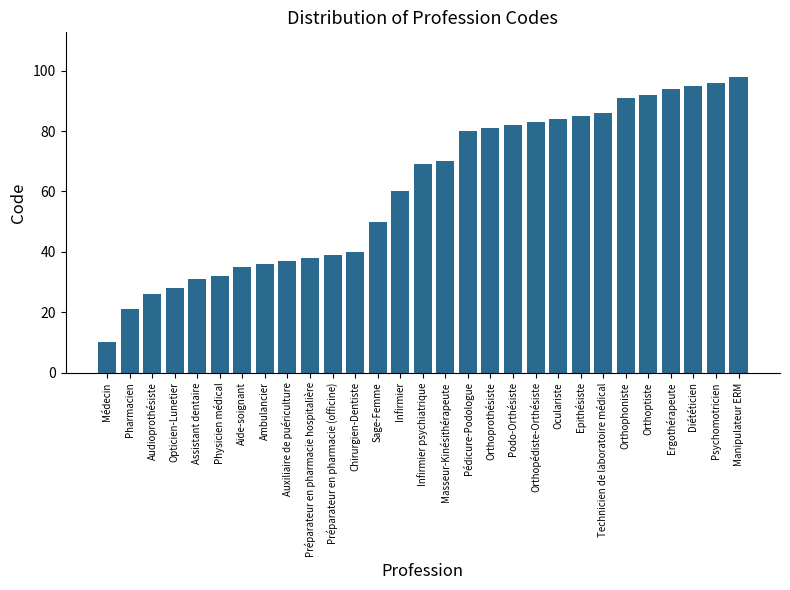

Reading right to left, what are all the values shown in this chart?

Manipulateur ERM=98	Psychomotricien=96	Diététicien=95	Ergothérapeute=94	Orthoptiste=92	Orthophoniste=91	Technicien de laboratoire médical=86	Epithésiste=85	Oculariste=84	Orthopédiste-Orthésiste=83	Podo-Orthésiste=82	Orthoprothésiste=81	Pédicure-Podologue=80	Masseur-Kinésithérapeute=70	Infirmier psychiatrique=69	Infirmier=60	Sage-Femme=50	Chirurgien-Dentiste=40	Préparateur en pharmacie (officine)=39	Préparateur en pharmacie hospitalière=38	Auxiliaire de puériculture=37	Ambulancier=36	Aide-soignant=35	Physicien médical=32	Assistant dentaire=31	Opticien-Lunetier=28	Audioprothésiste=26	Pharmacien=21	Médecin=10